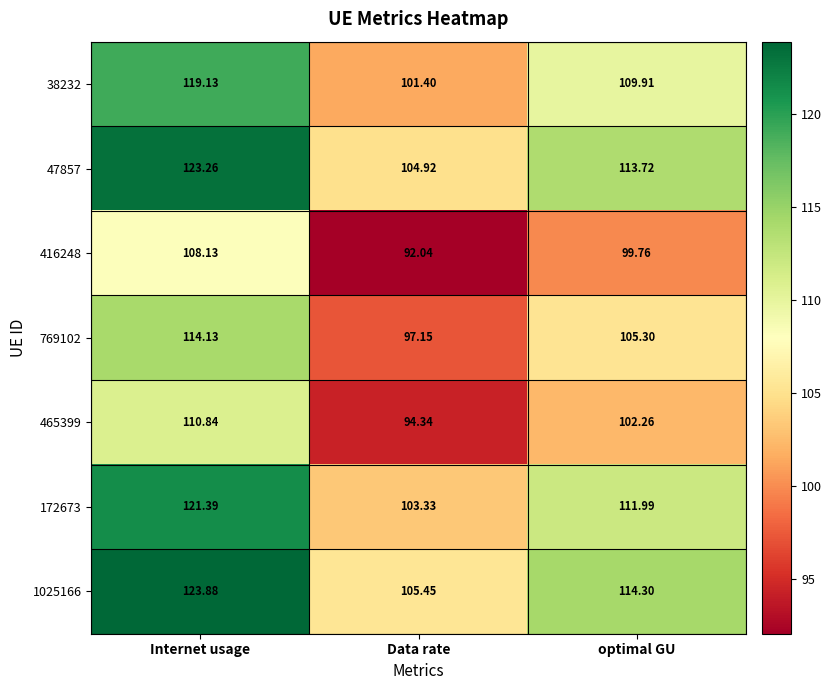

Rank the series by their maximum value, from lowest to highest.

416248, 465399, 769102, 38232, 172673, 47857, 1025166